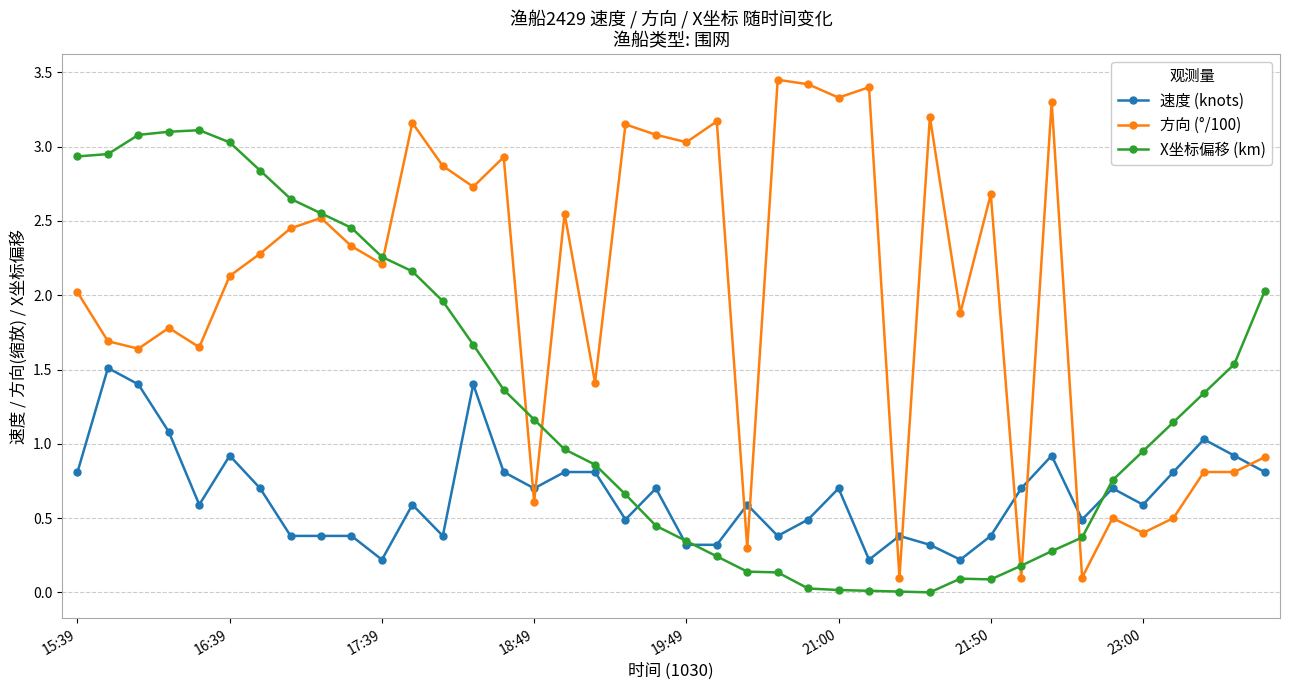

True or false: 速度 (knots) has more than 2 interior local peaks.

True